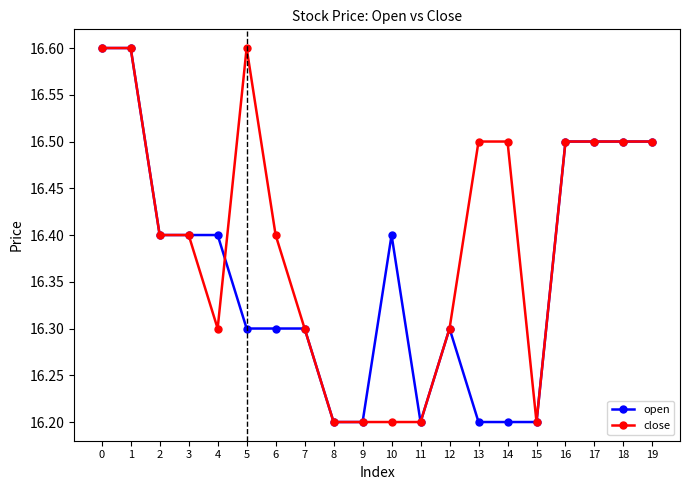

True or false: close has a value of 9.8 at 9.

False